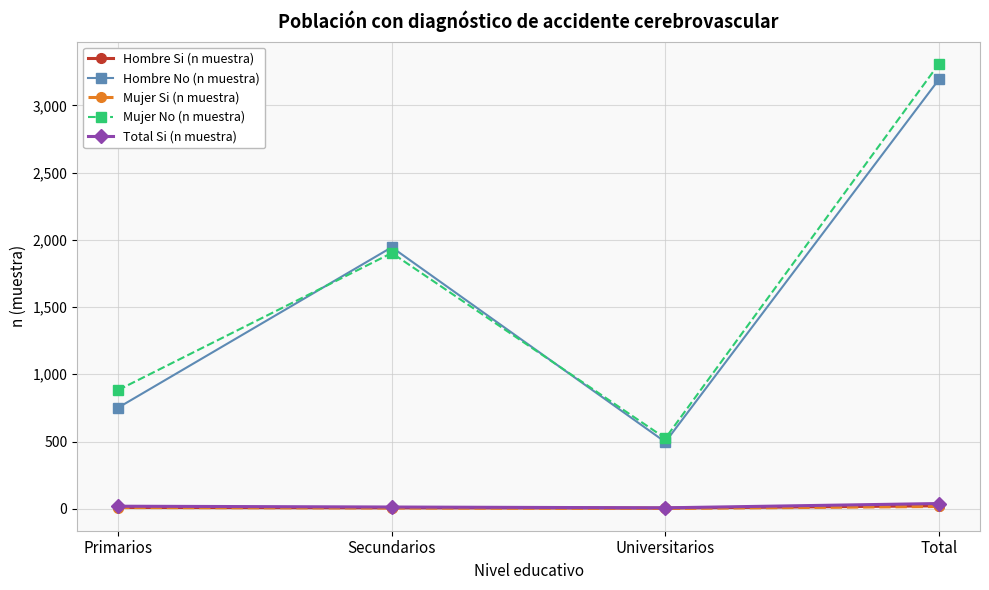

What is the difference between the Total Si (n muestra) values at Secundarios and Primarios?

6